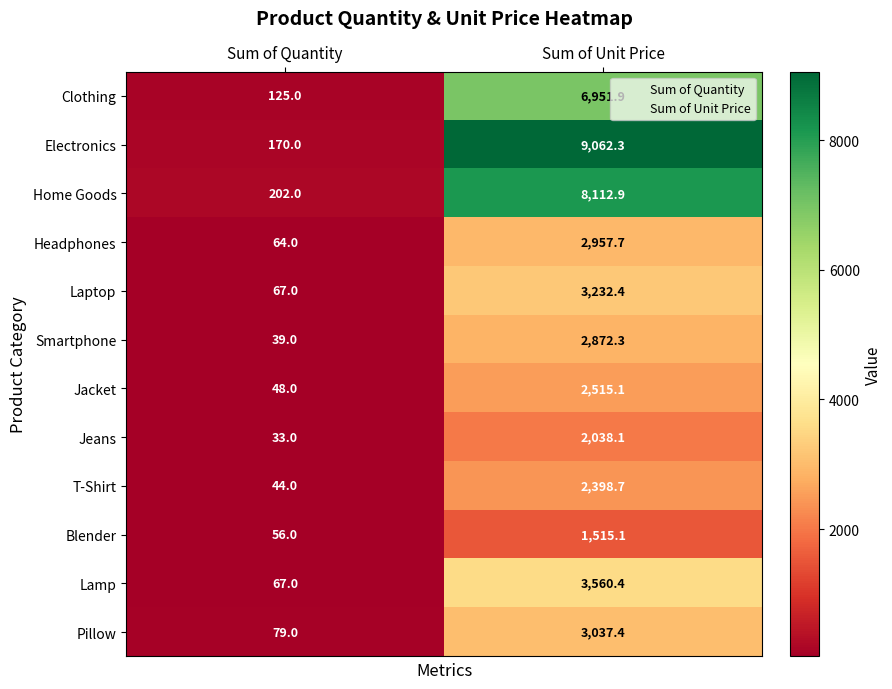

Between Sum of Quantity and Sum of Unit Price, which series saw the biggest shift?

Electronics